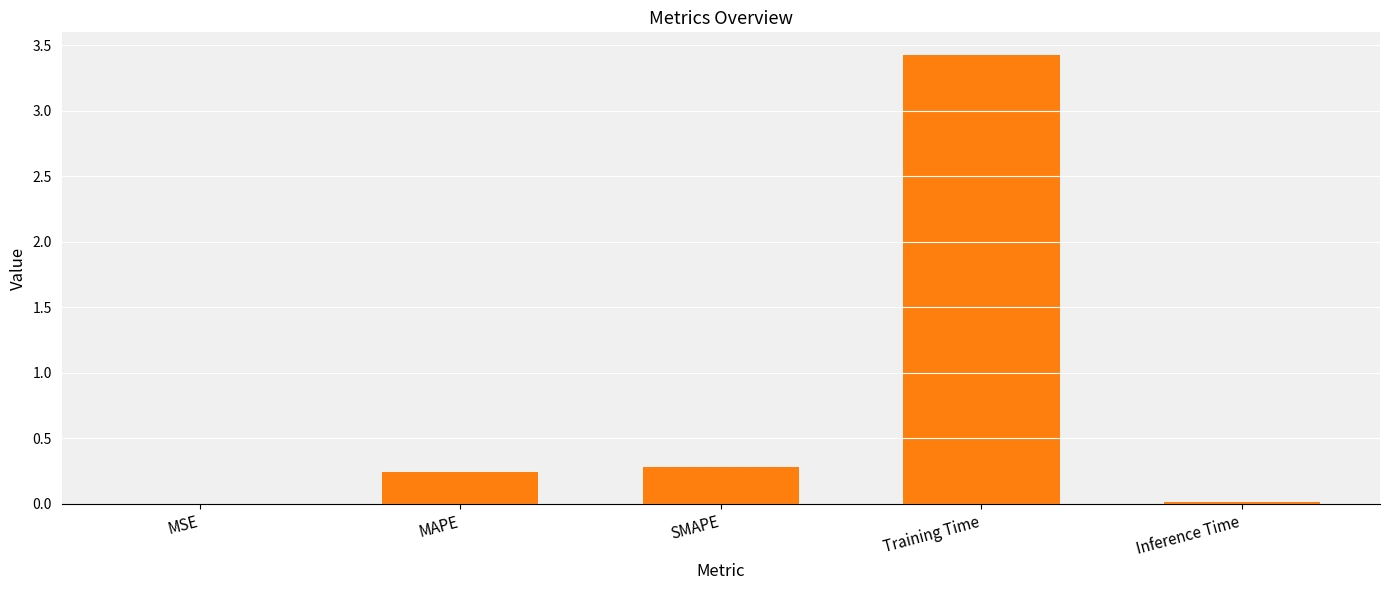

The value at Training Time is 3.4. True or false?

True